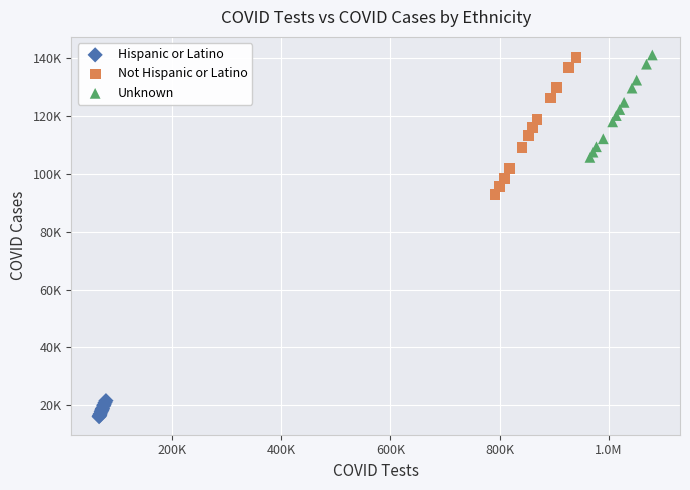

What are all the series names shown in the legend?

Hispanic or Latino, Not Hispanic or Latino, Unknown